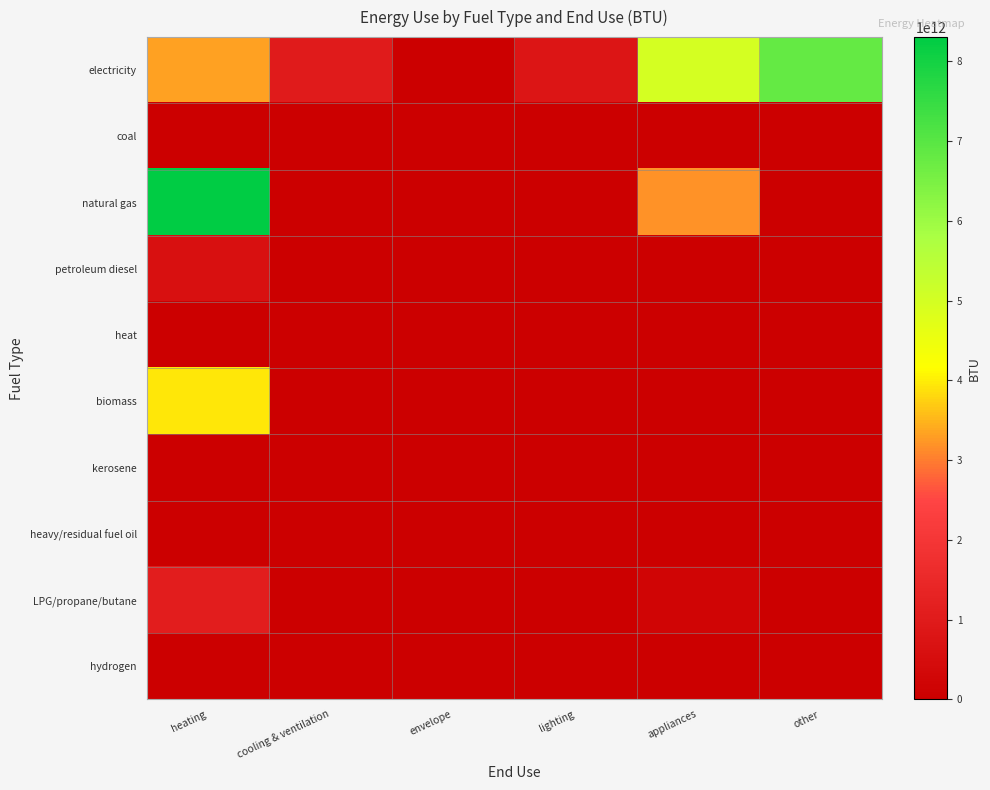

What is the difference between the highest and lowest values at lighting?

783010612520.6